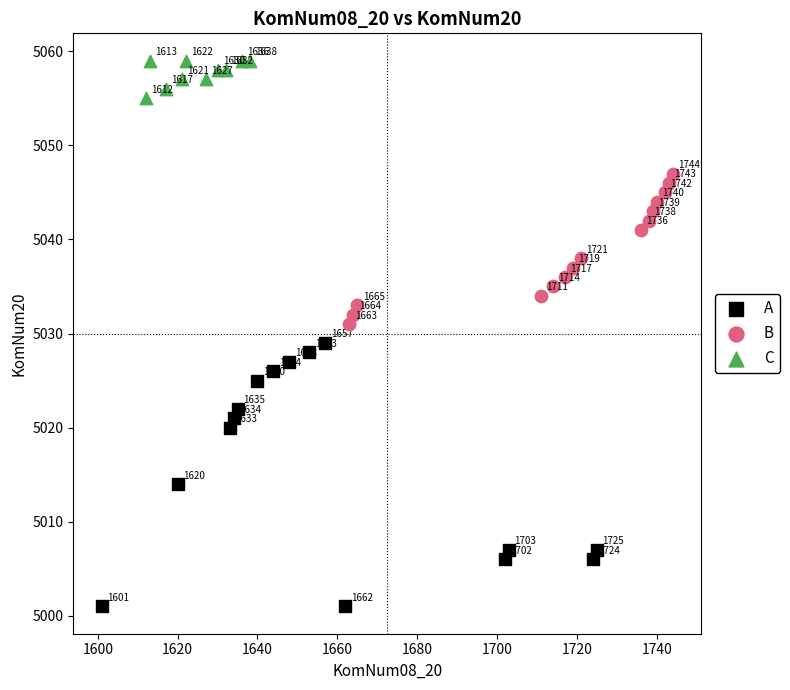

Which series has the widest spread of Y values?

A